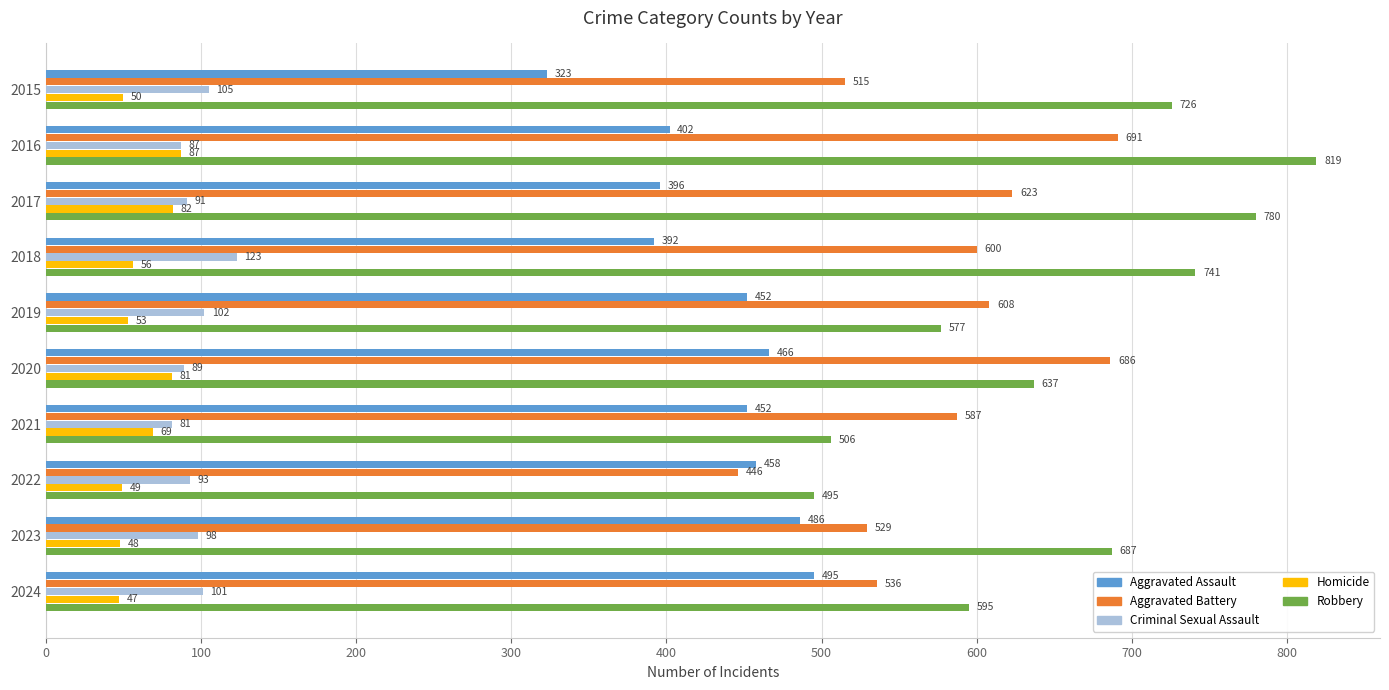

What is the lowest value of the Aggravated Battery series?

446